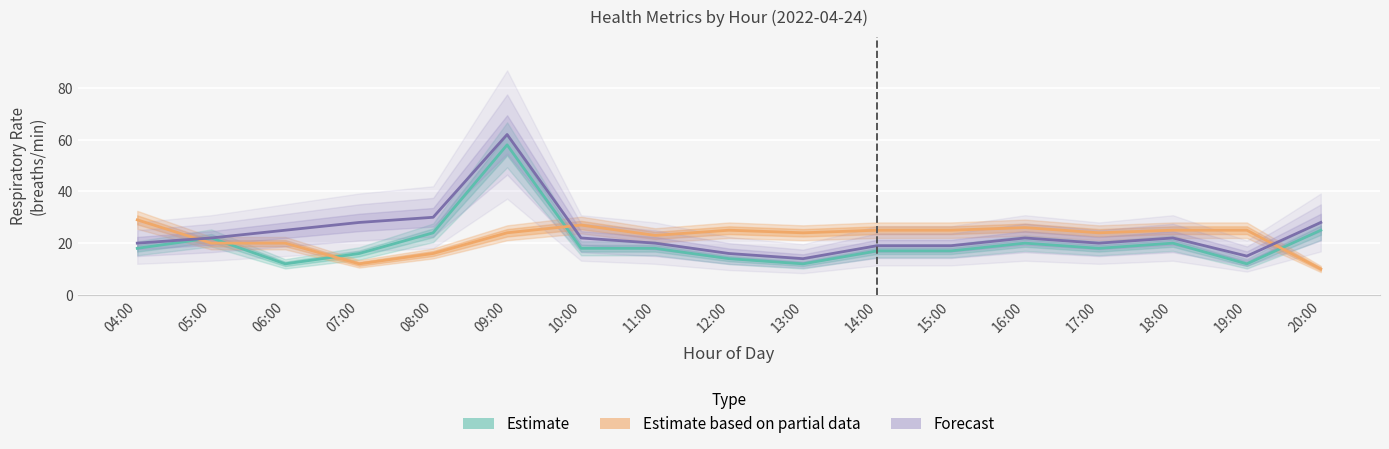

What position from the right is 18:00?

3